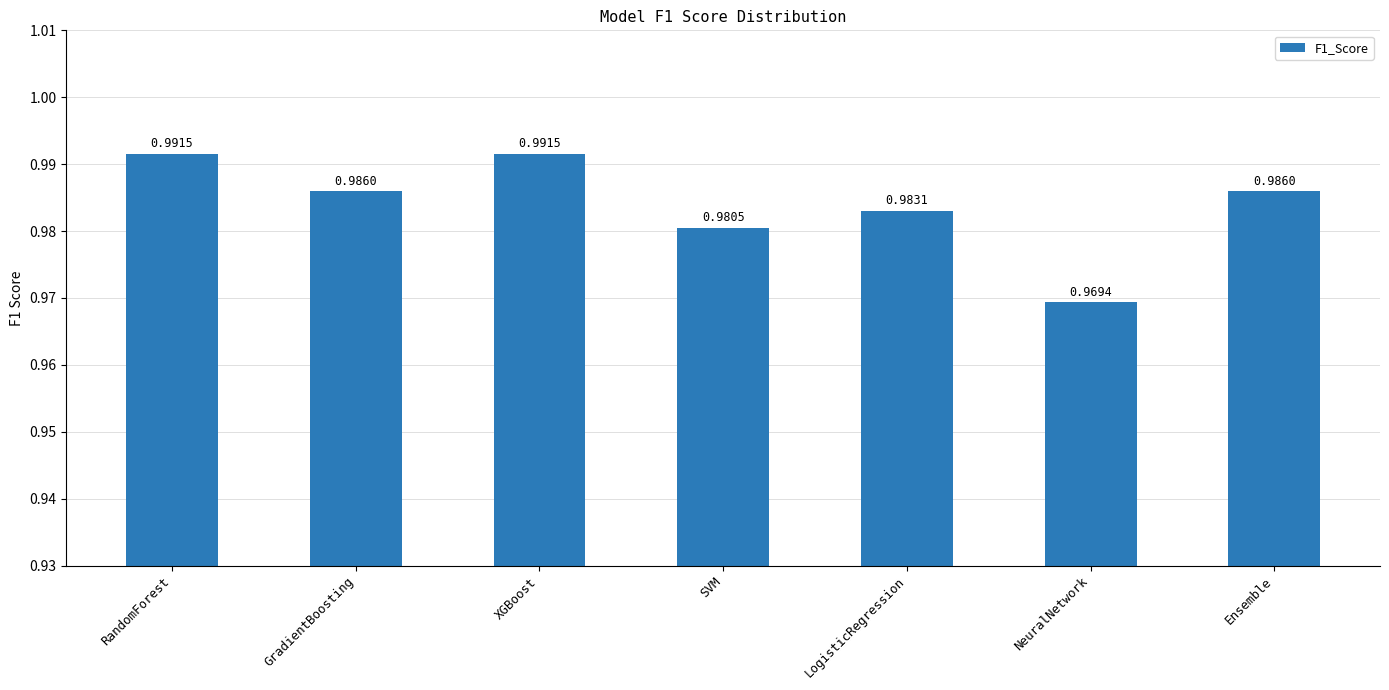

Which has a higher value, NeuralNetwork or GradientBoosting?

GradientBoosting